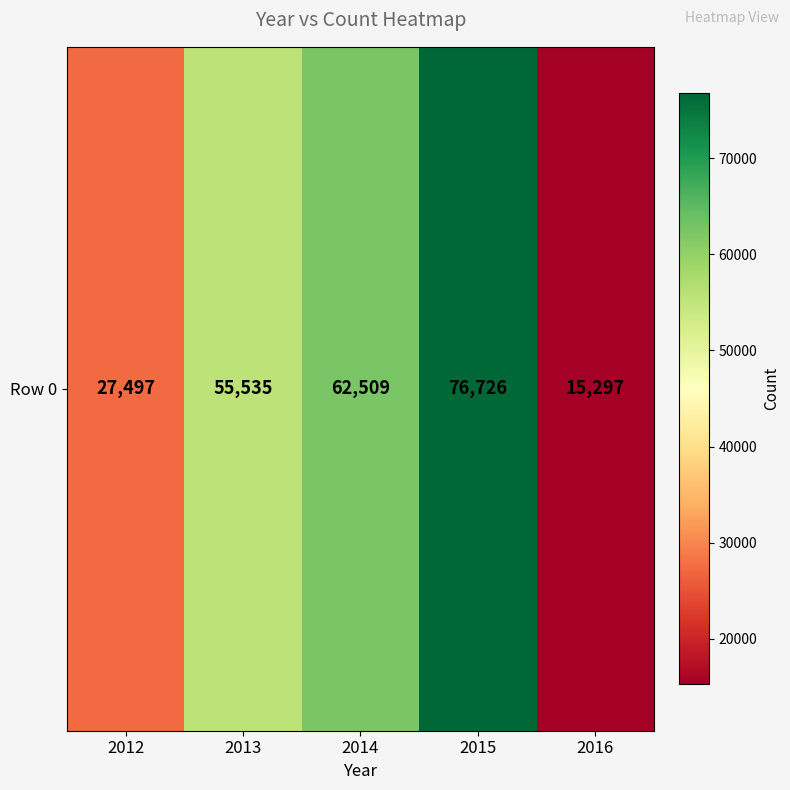

What is the difference between the second highest and minimum values?

47212